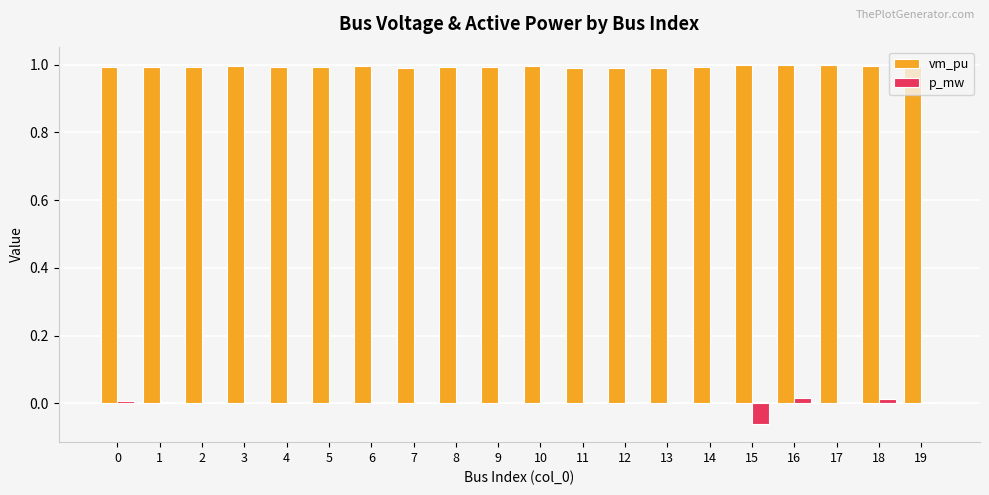

Is the value of vm_pu at 1 greater than the value of p_mw at 6?

Yes